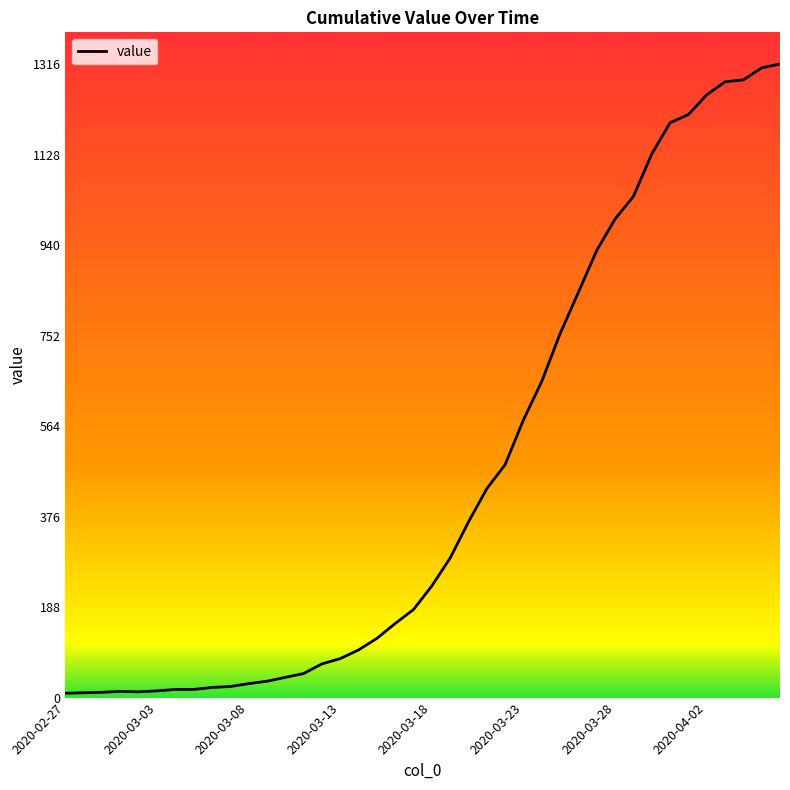

Does the chart have visible grid lines?

No